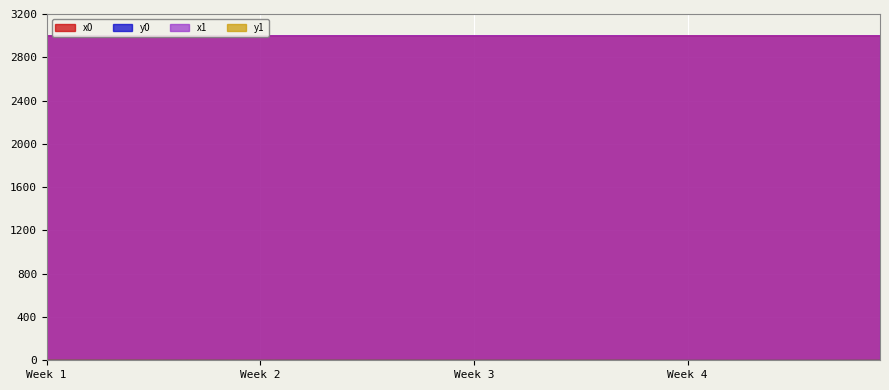

How many values in y0 are above zero?

39